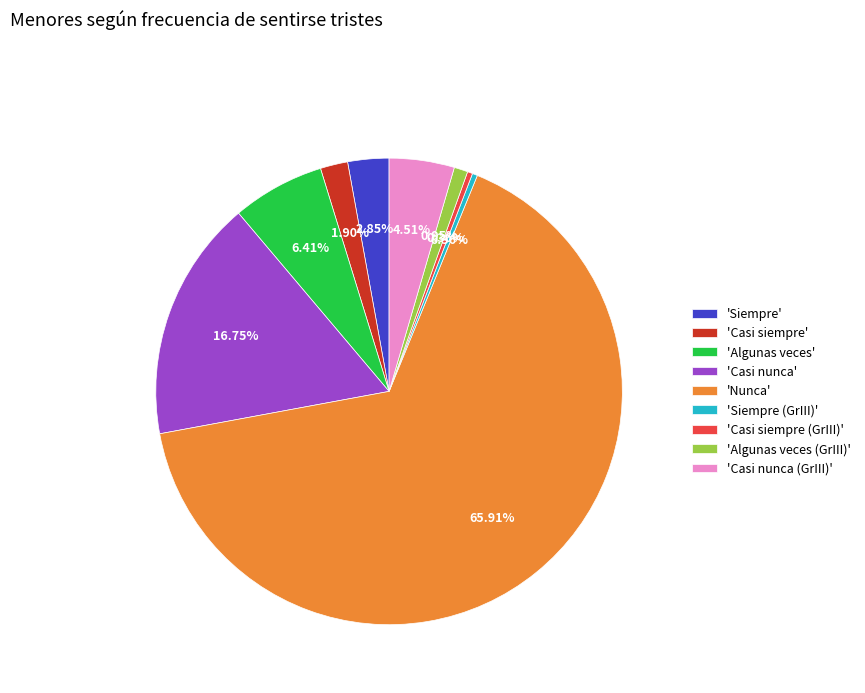

Does any single category account for the majority?

Yes